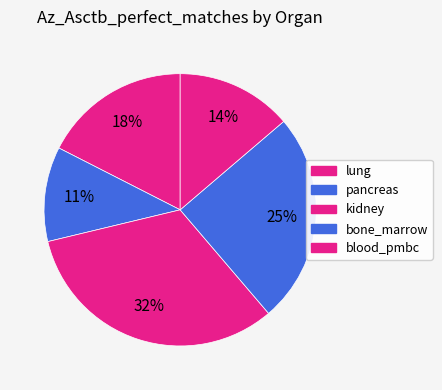

Count the number of slices in the pie.

5